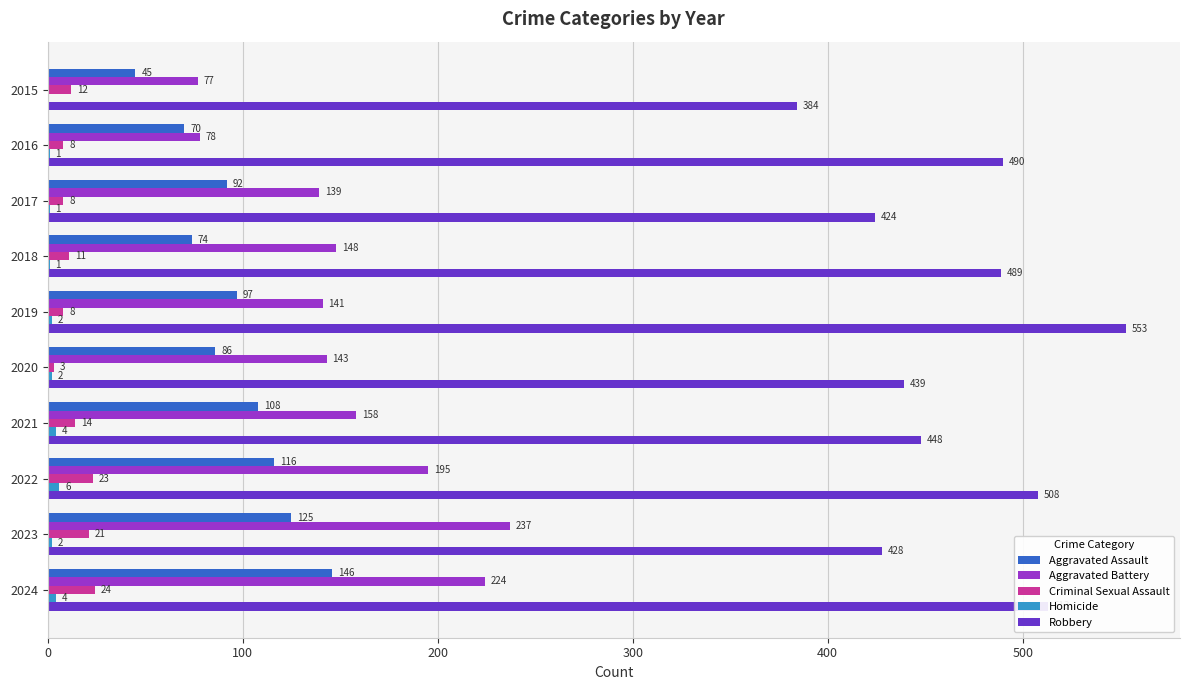

What is the sum of all Aggravated Assault values?

959